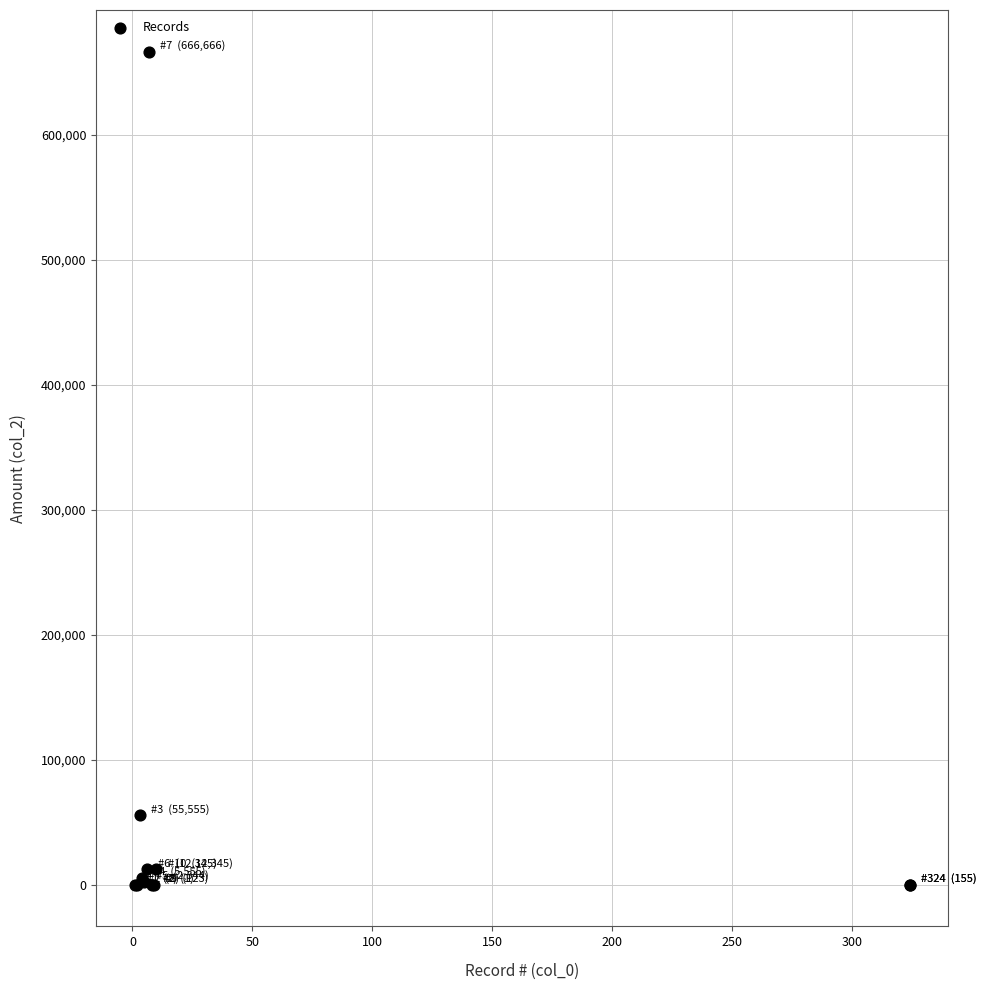

What Y value in the scatter plot is closest to 333333?

55555